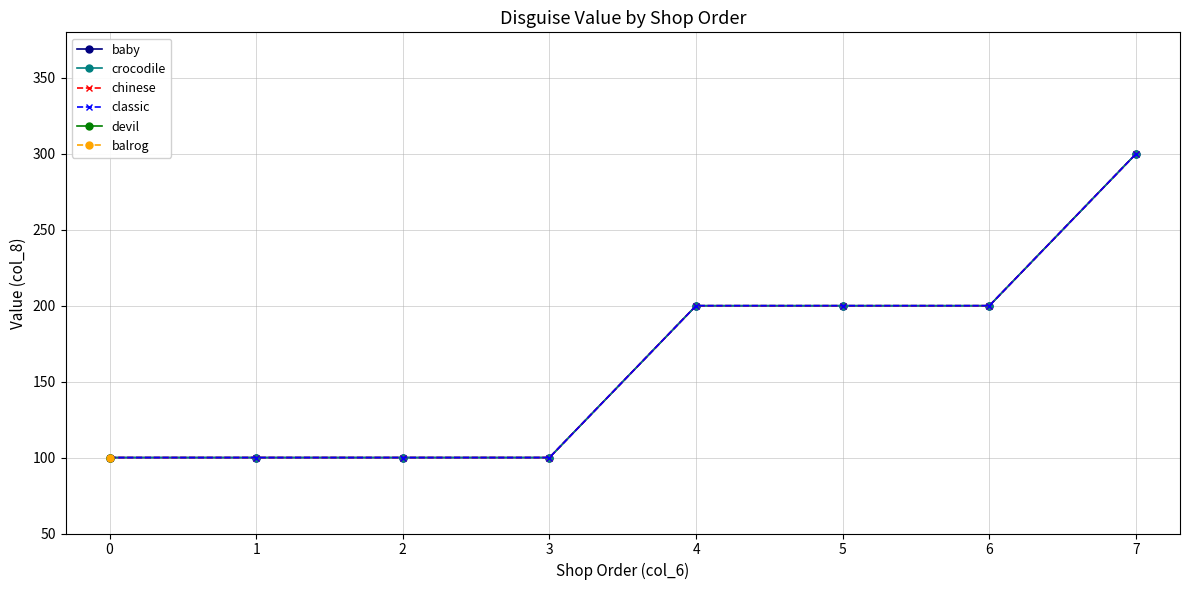

The crocodile series shows 100 at 0. True or false?

True